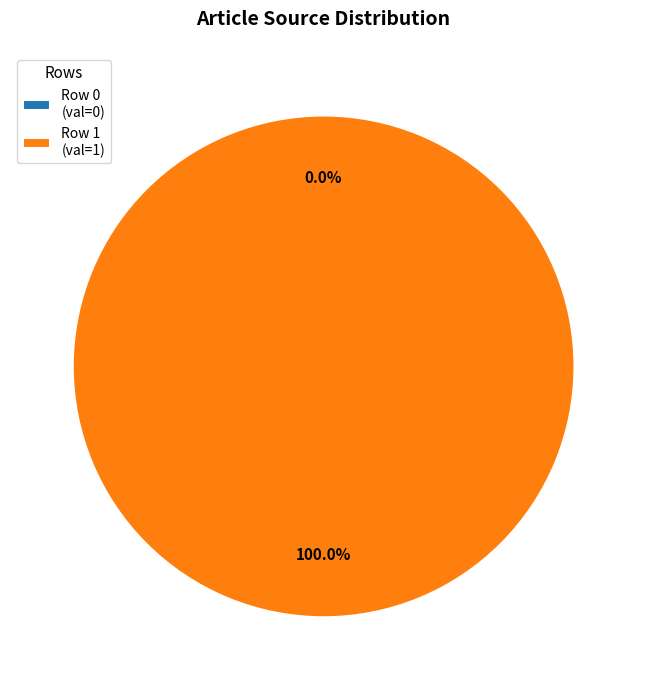

Rank the categories by value from highest to lowest.

Row 1, Row 0